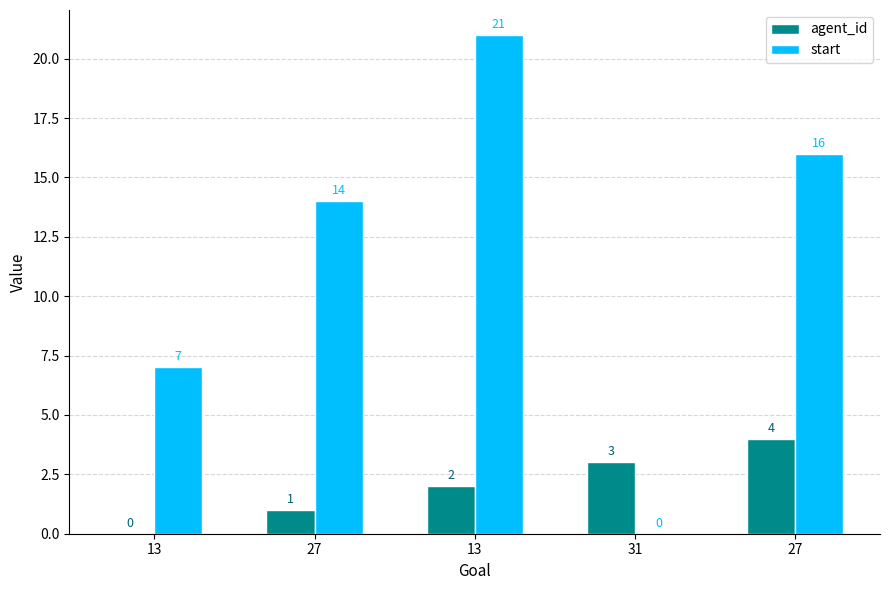

Between 27 and 27, which series saw the biggest shift?

agent_id